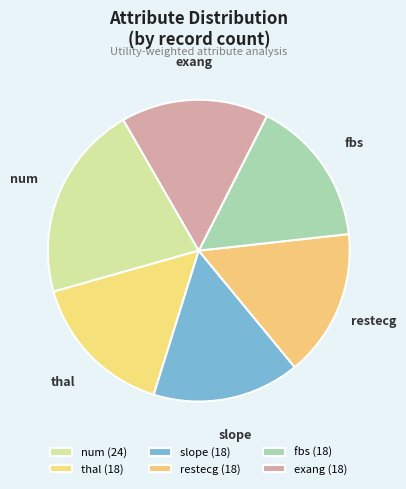

How many slices are in this pie chart?

6